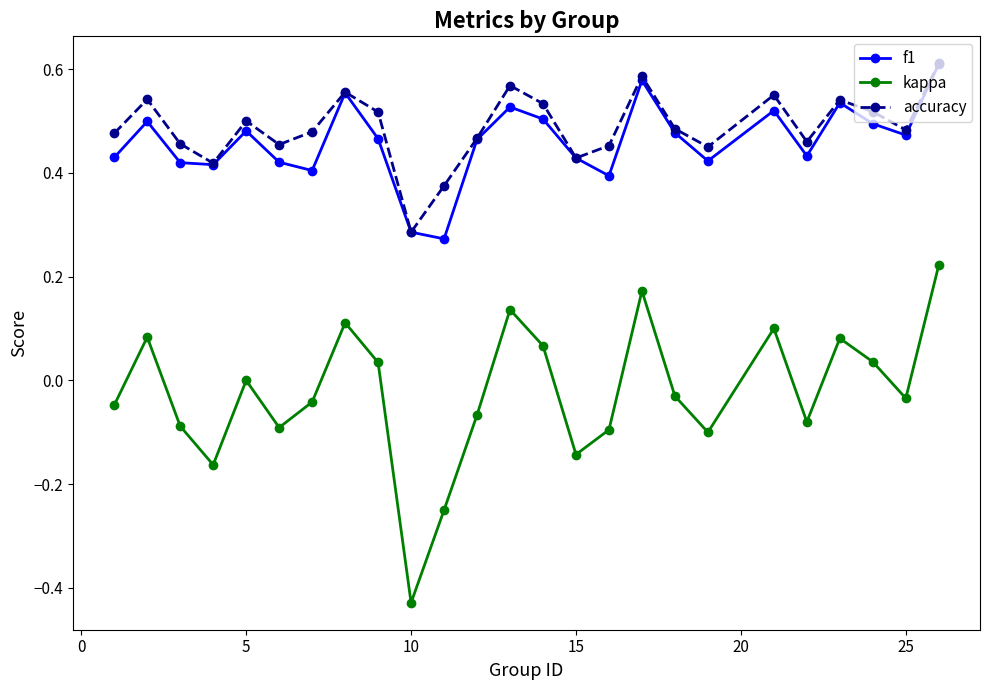

True or false: kappa and accuracy intersect in this chart.

False